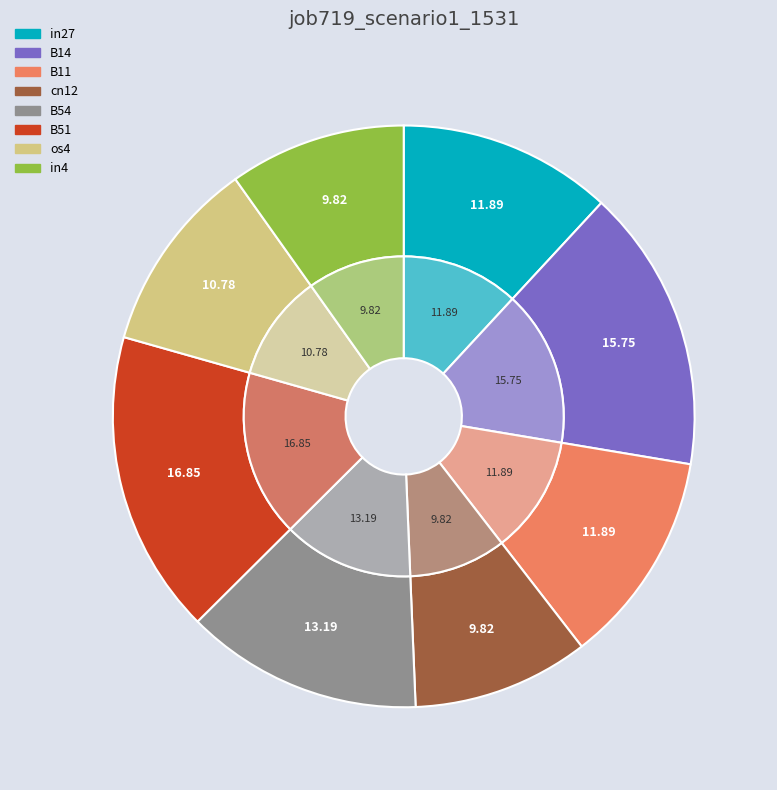

Does cn12 represent more than half of the total?

No